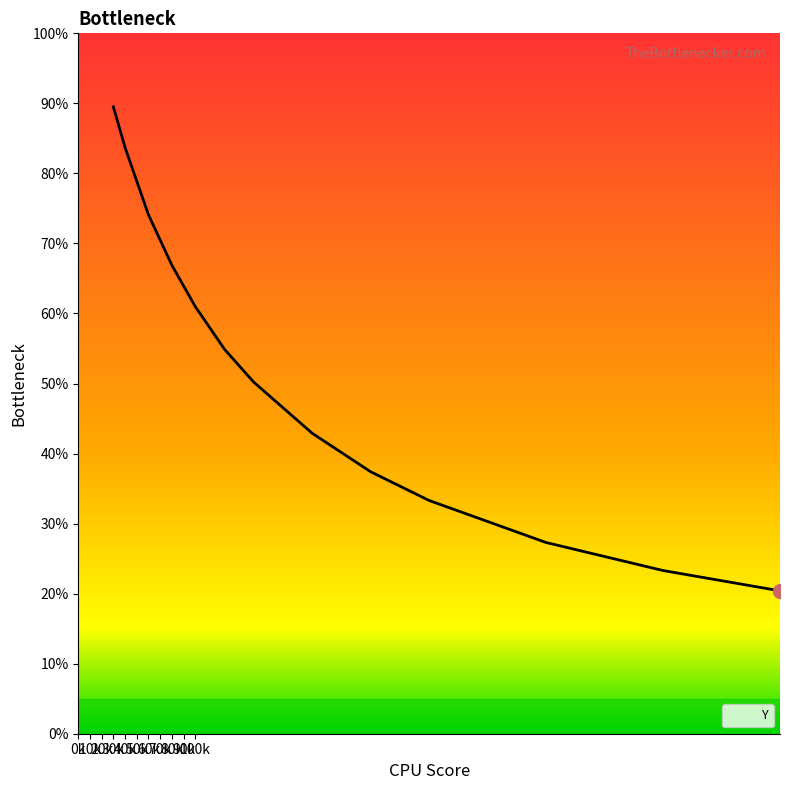

How many values are between 0 and 1?

13